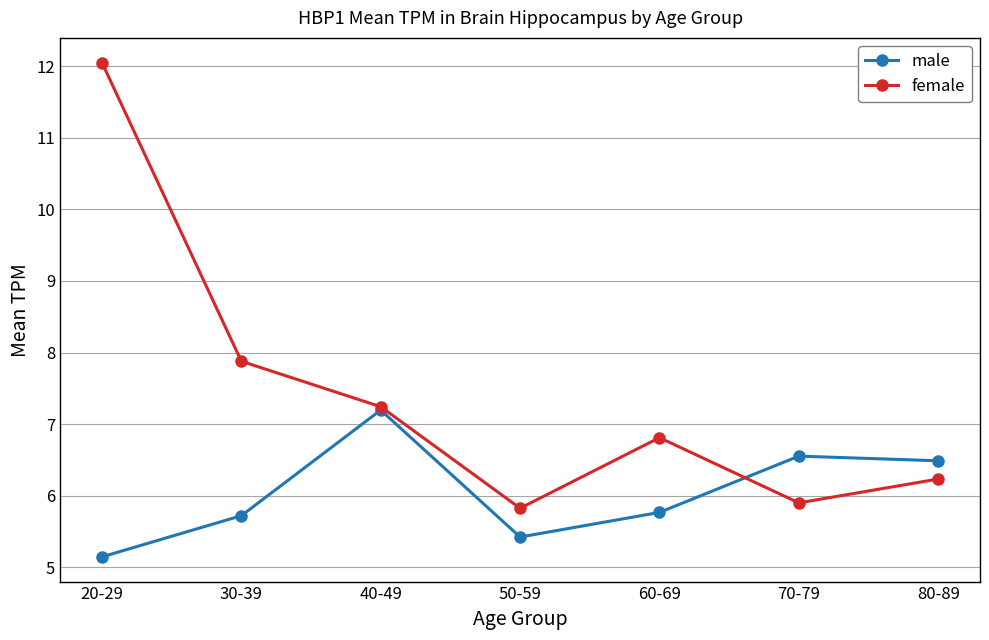

The value of female at 30-39 is 7.9. True or false?

True